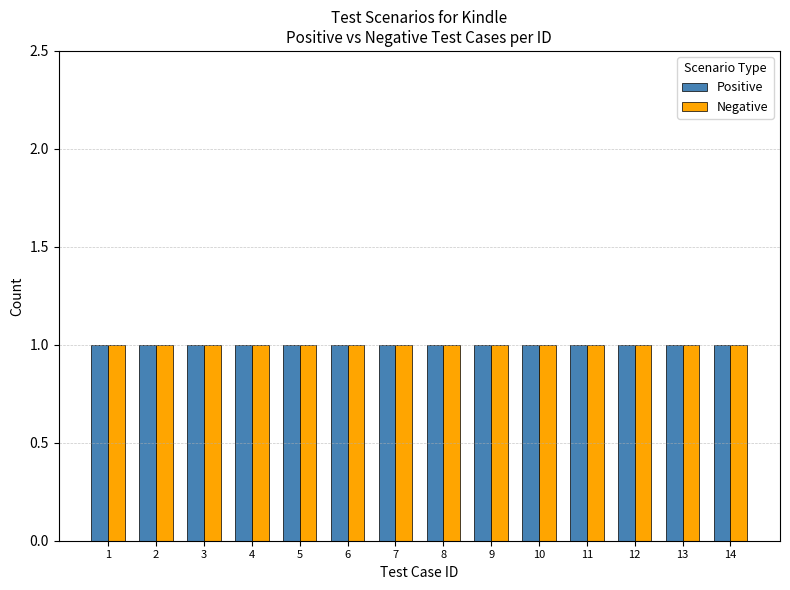

How many groups of bars are there?

14